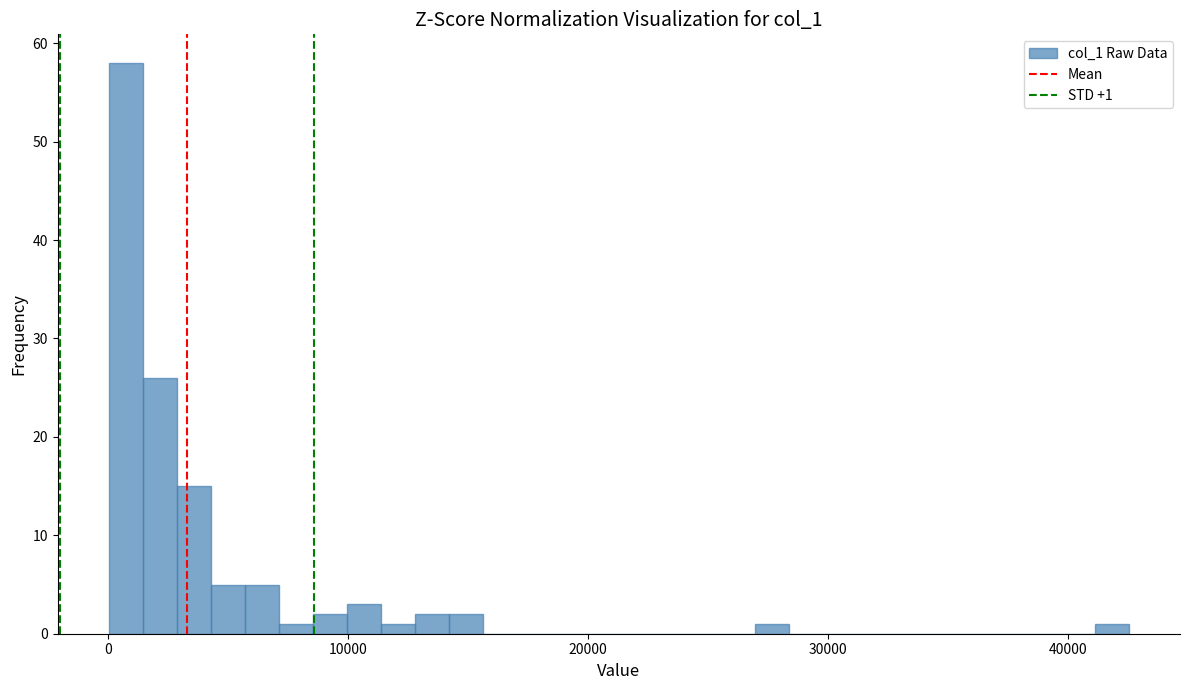

Around what value on the x-axis is the tallest bar? Give the approximate position of its centre, as read against the axis.

1000